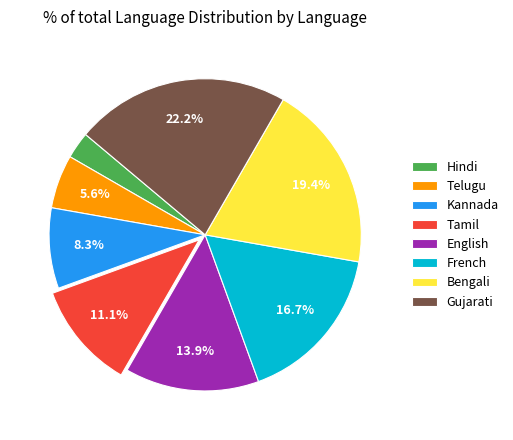

Which category has the smallest portion of the pie?

Hindi